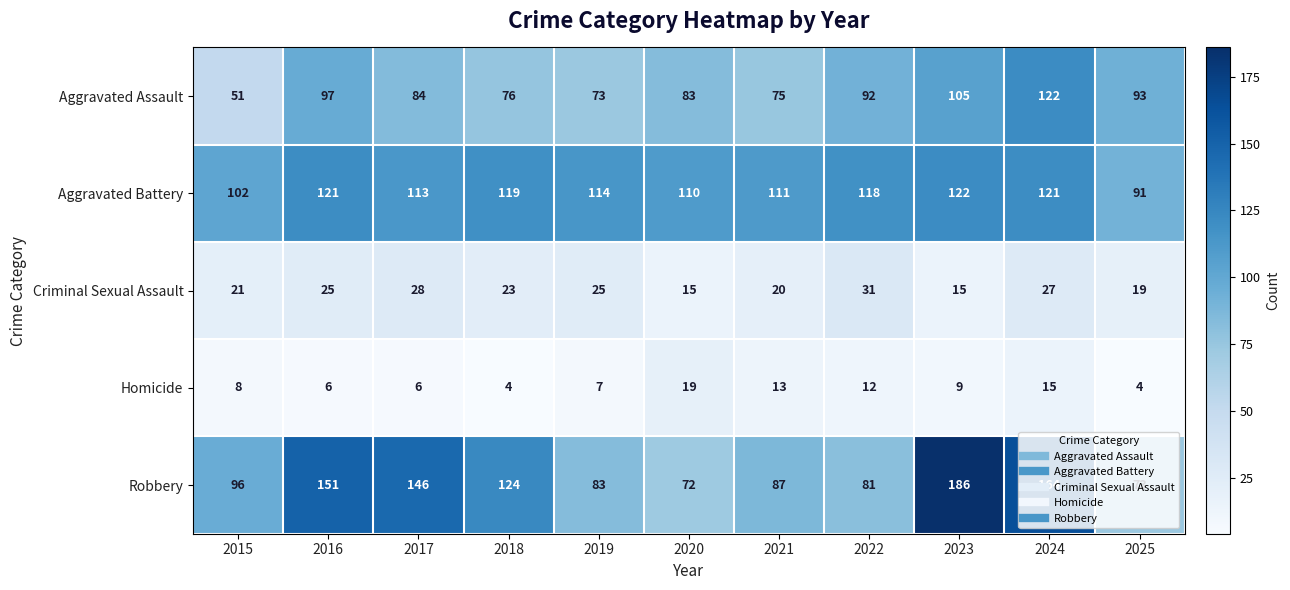

Which series has the largest total across all categories?

Robbery